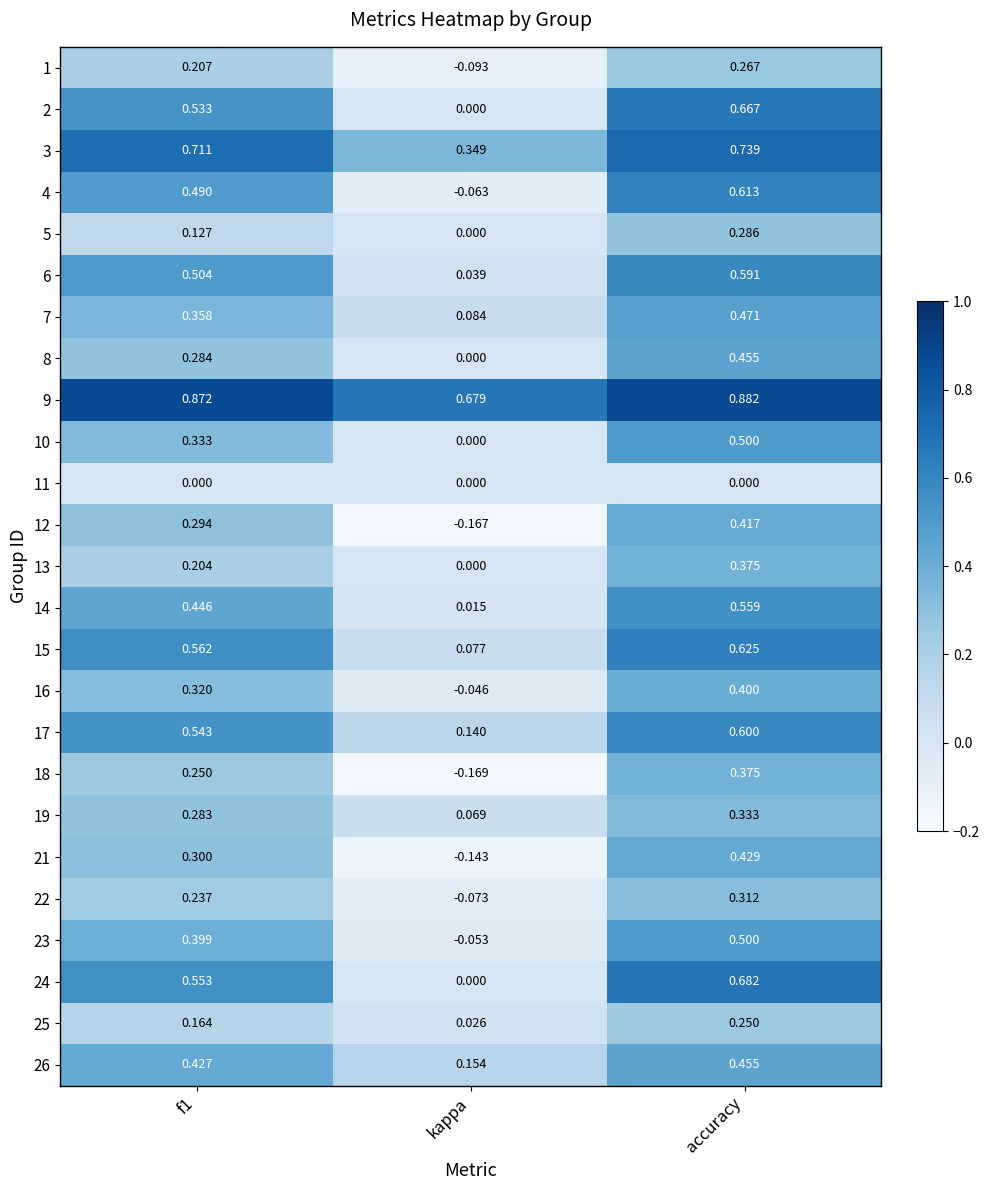

Which category has the highest value across all series?

accuracy